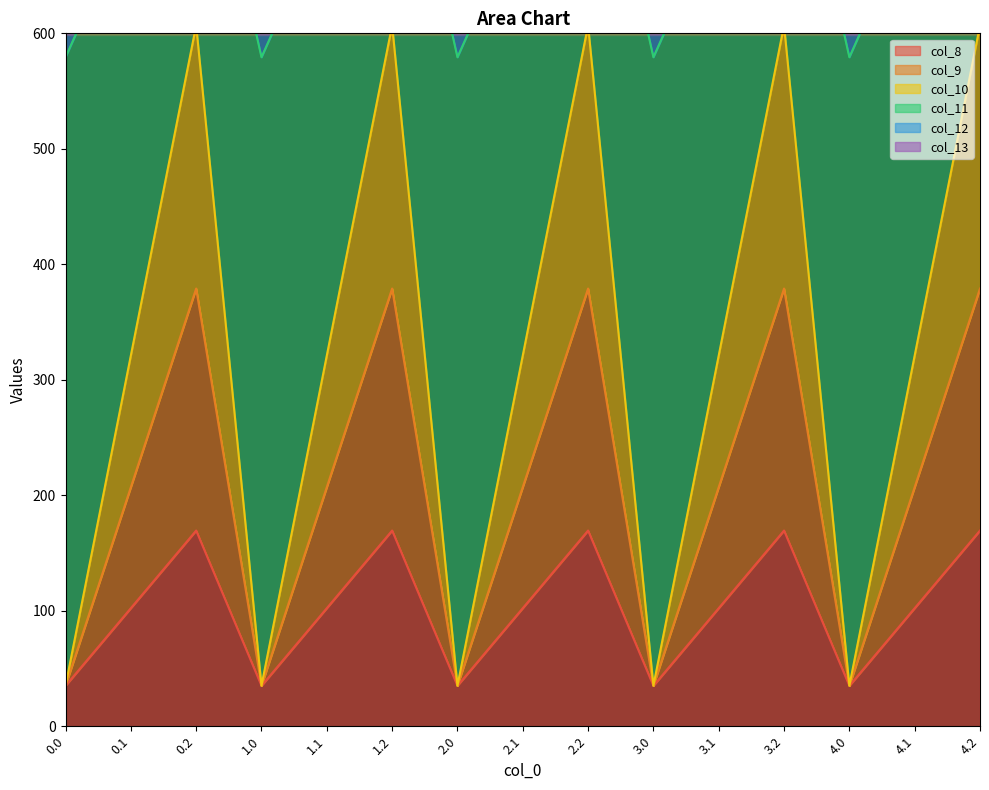

What is the highest value of the col_8 series?

169.5